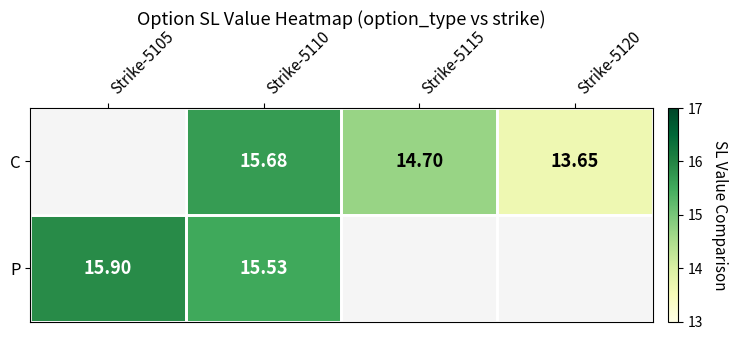

Is the value of P at Strike-5105 greater than the value of C at Strike-5120?

Yes